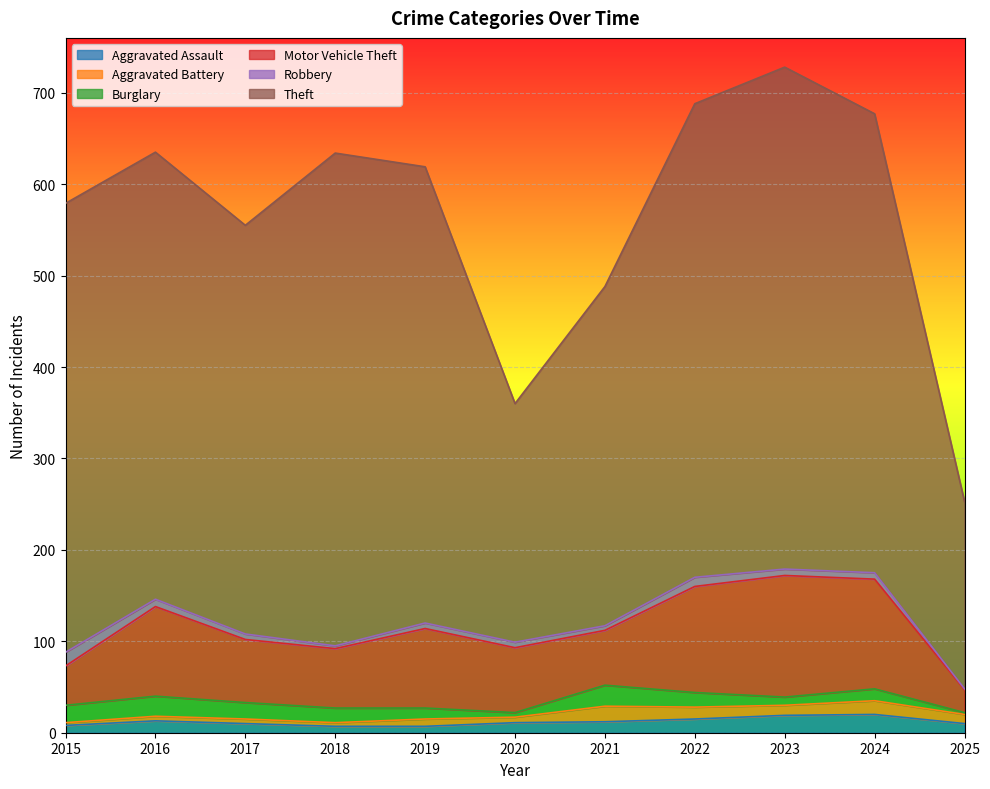

What is the value of the Aggravated Assault point at the 6th from the left?

11